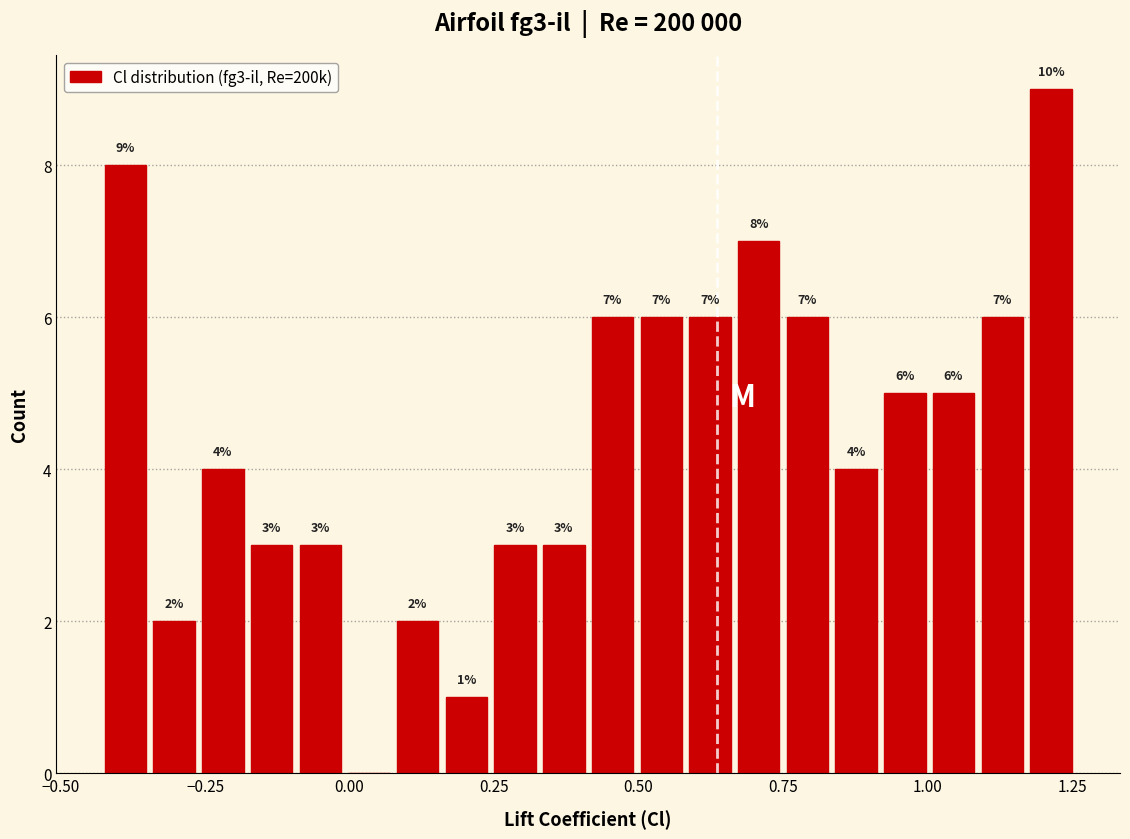

Read against the x-axis, roughly where is the centre of the tallest bar?

1.20